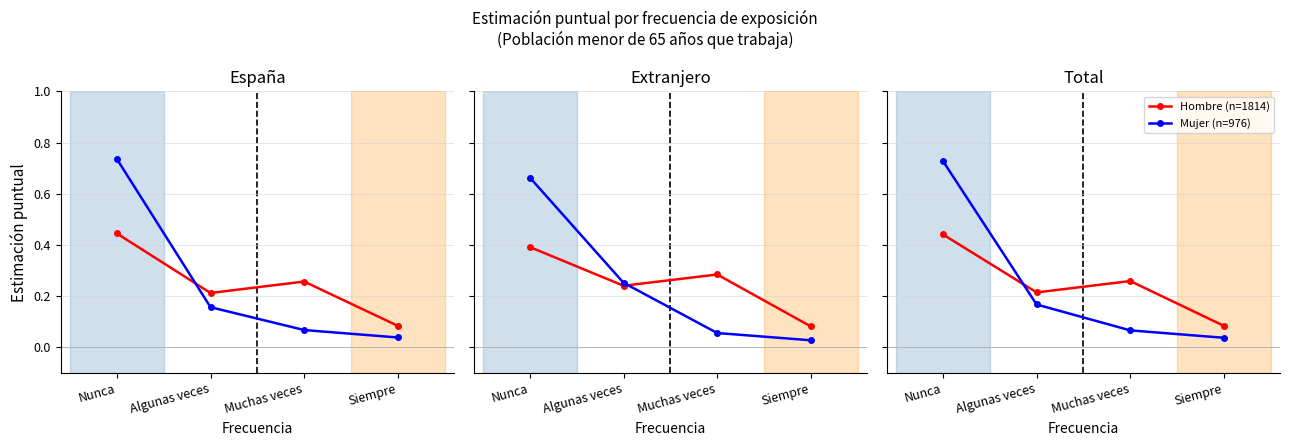

Does the chart display data point markers on the line(s)?

Yes